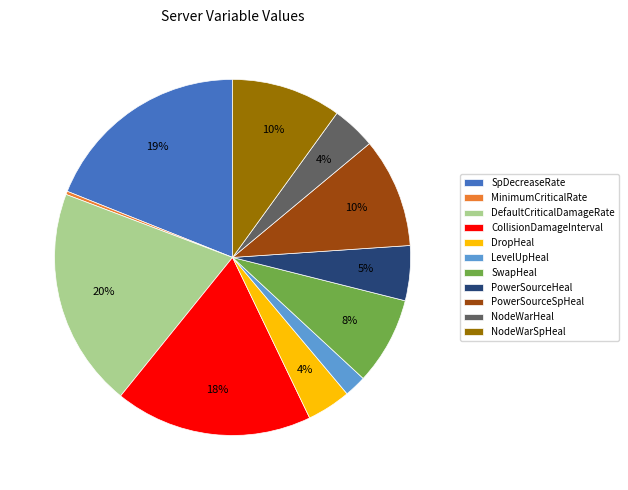

What percentage is the DropHeal slice, to the nearest percent?

4%